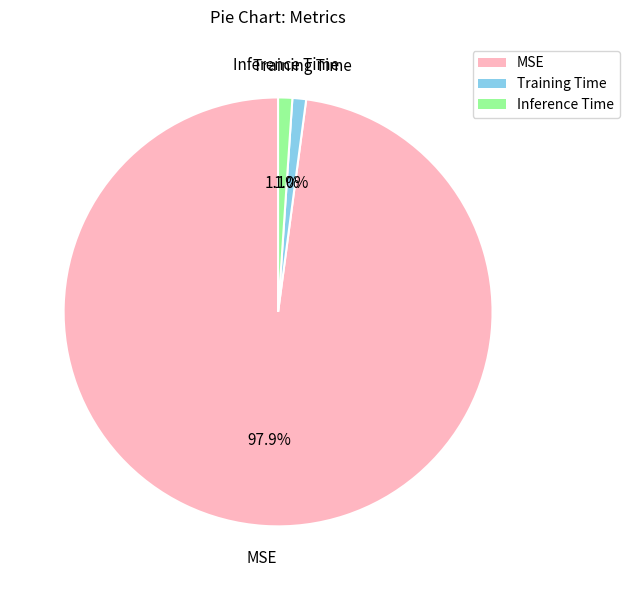

Which slice is the largest?

MSE